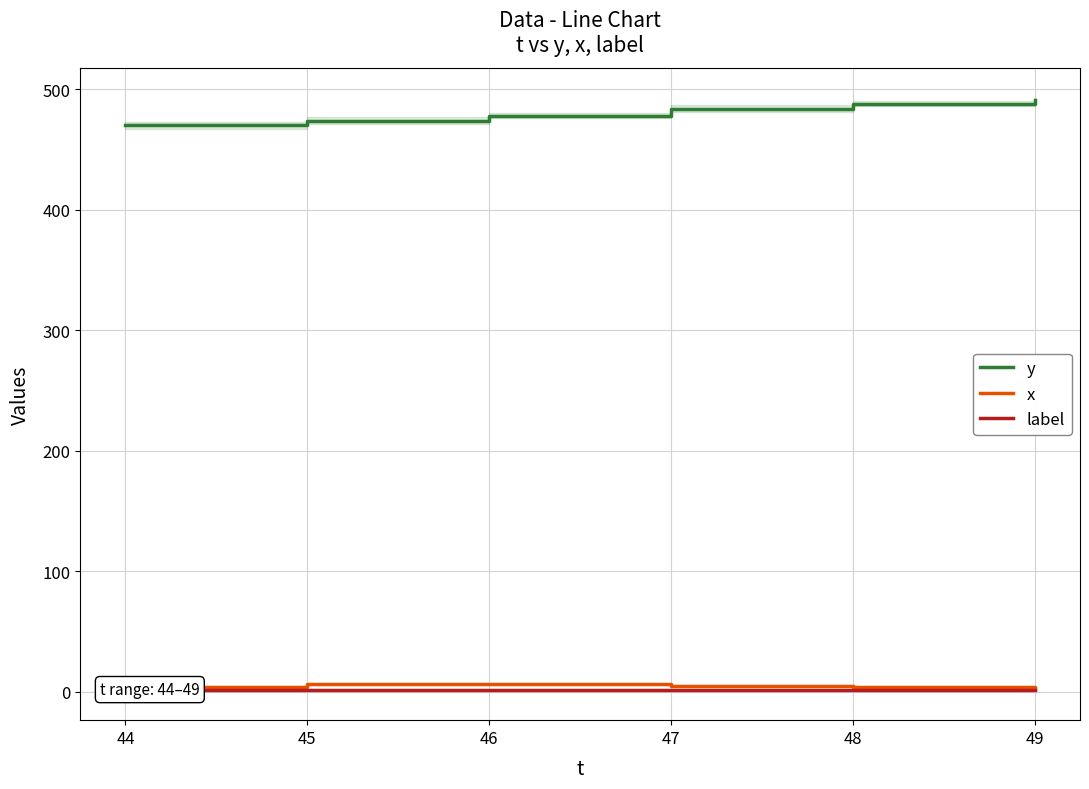

How many lines are shown in the chart?

3